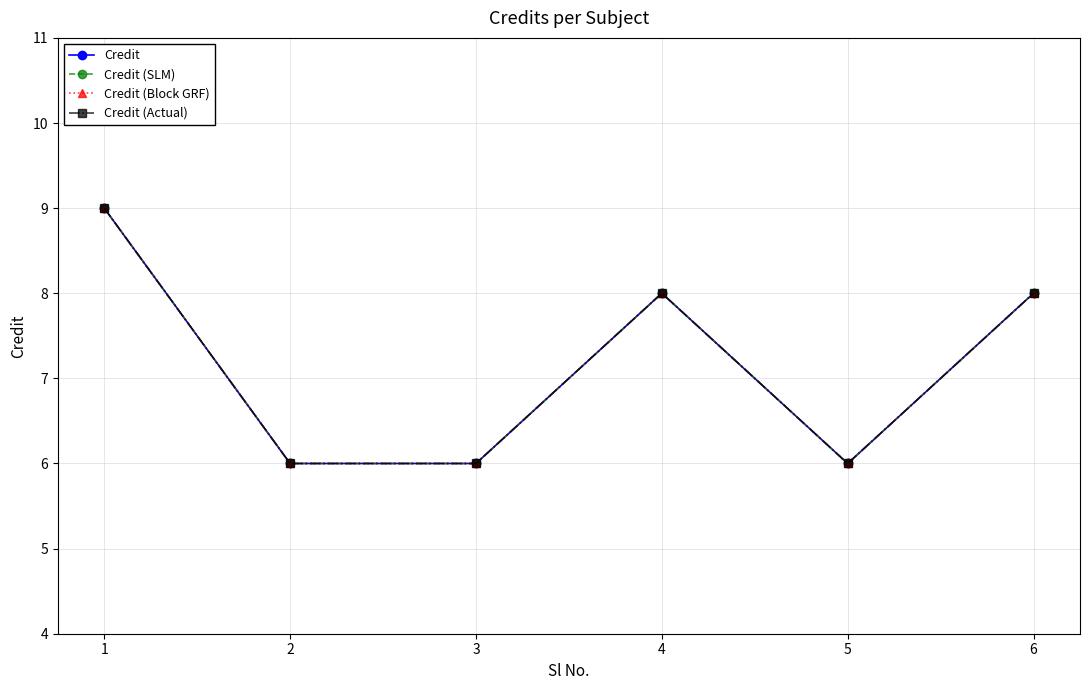

Is this an area chart (filled region under the line)?

No